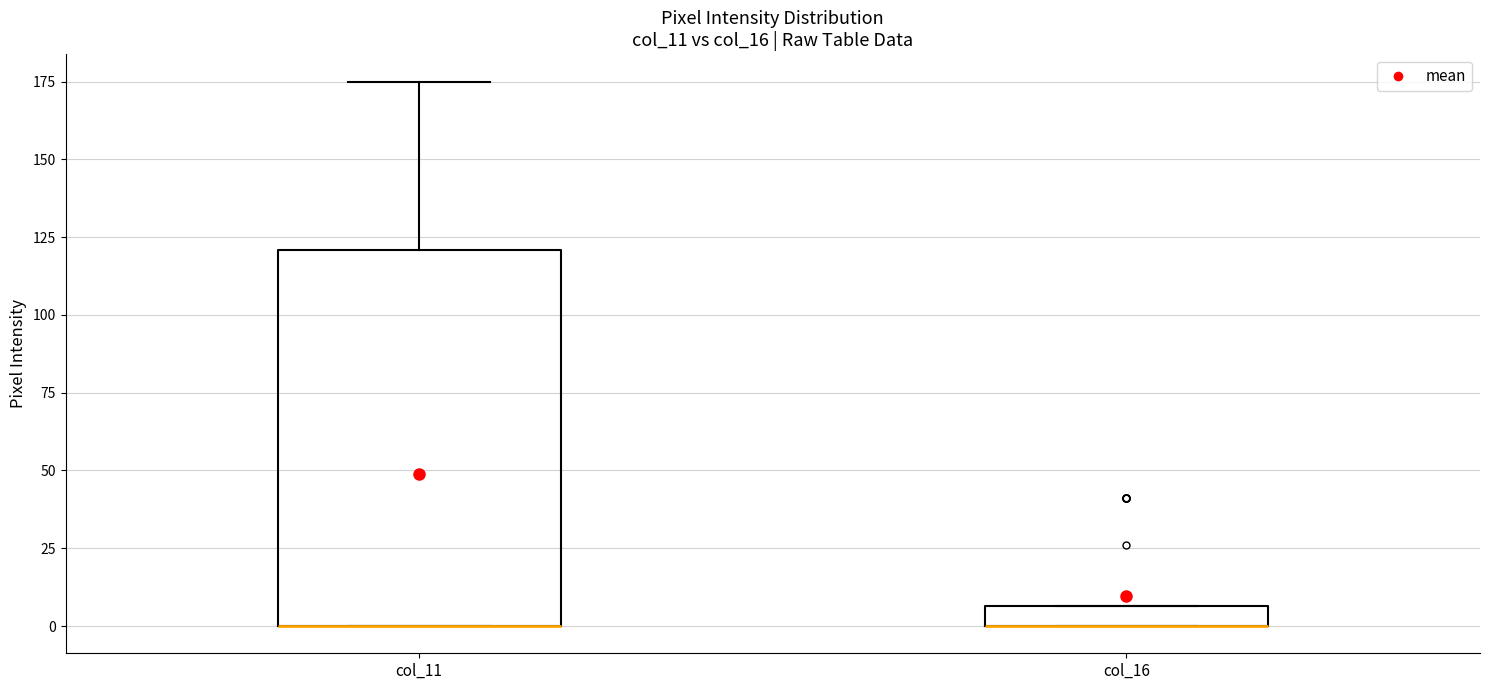

Where is the lower edge of the box for col_11 on the y-axis? The values are not printed on the chart, so give them approximately, as read against the axis.

0